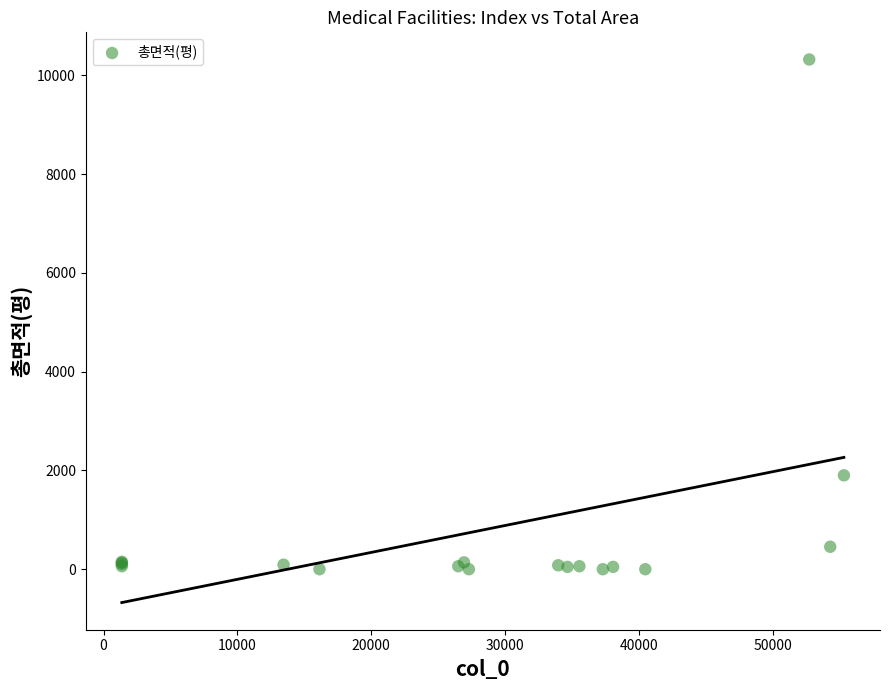

What Y value in the scatter plot is closest to 5159?

1900.6